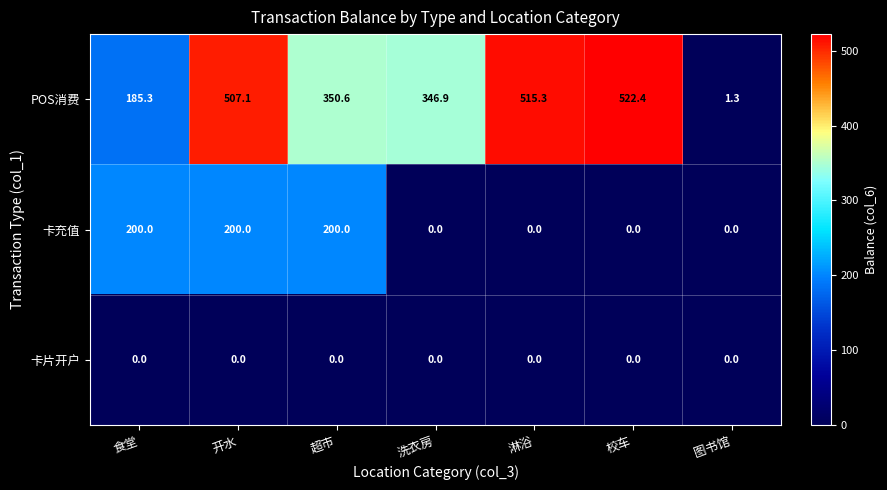

What is the maximum value shown in the chart?

522.4